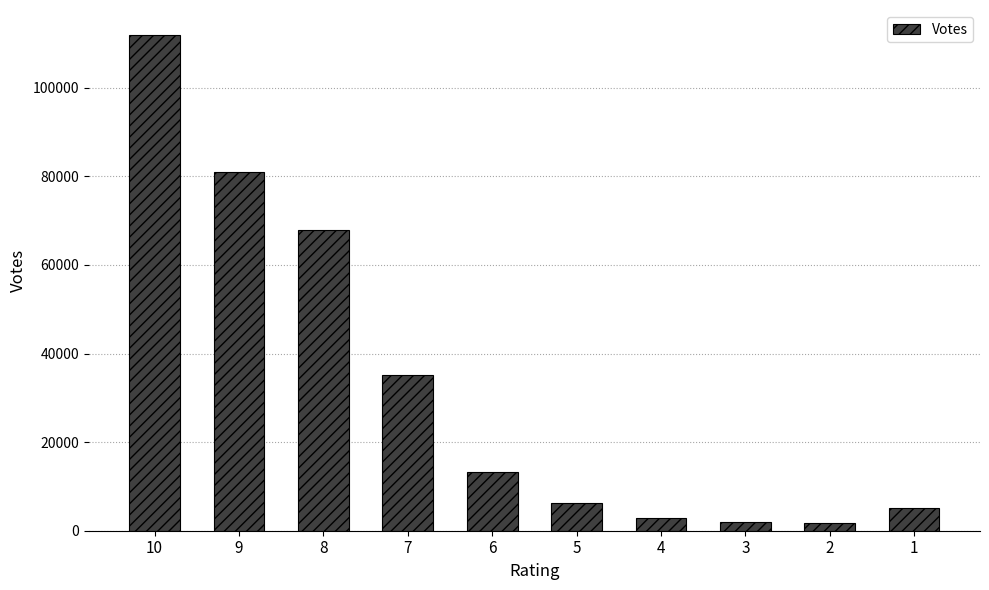

Are the bars grouped side by side (vs. stacked)?

No